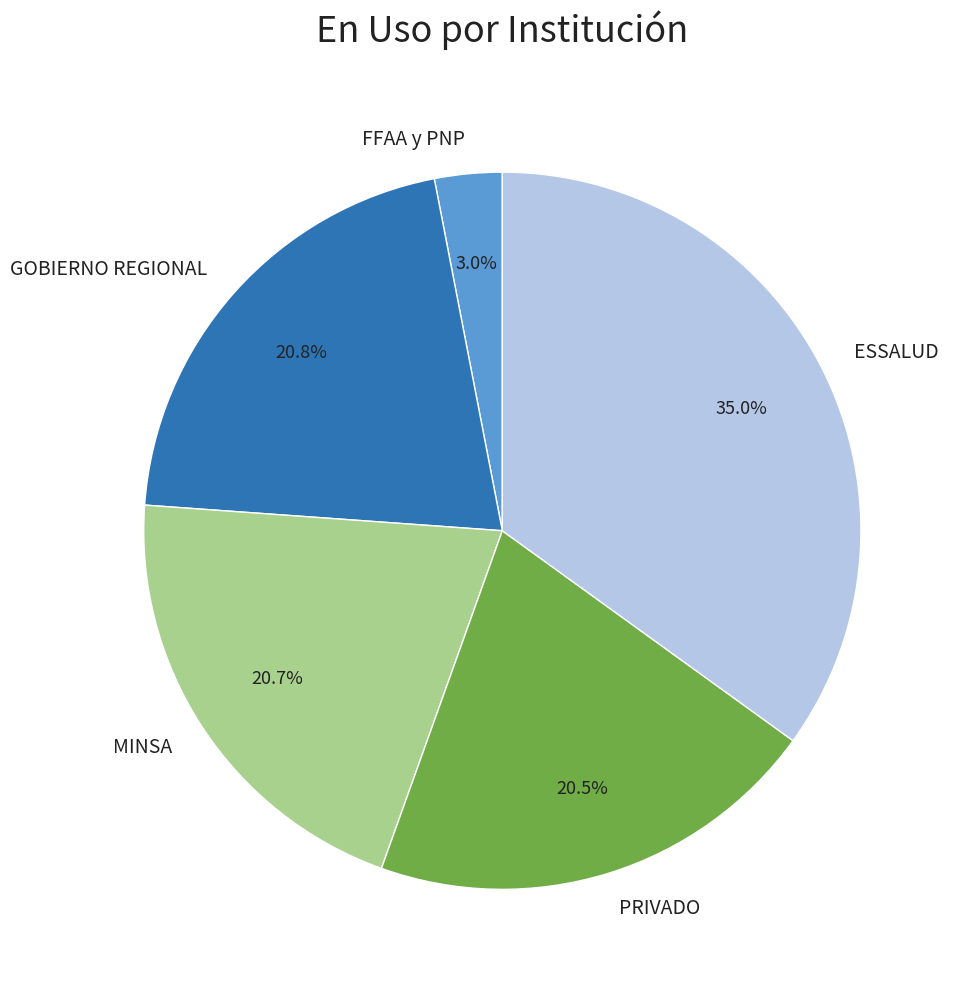

What is the largest slice in the pie chart?

ESSALUD